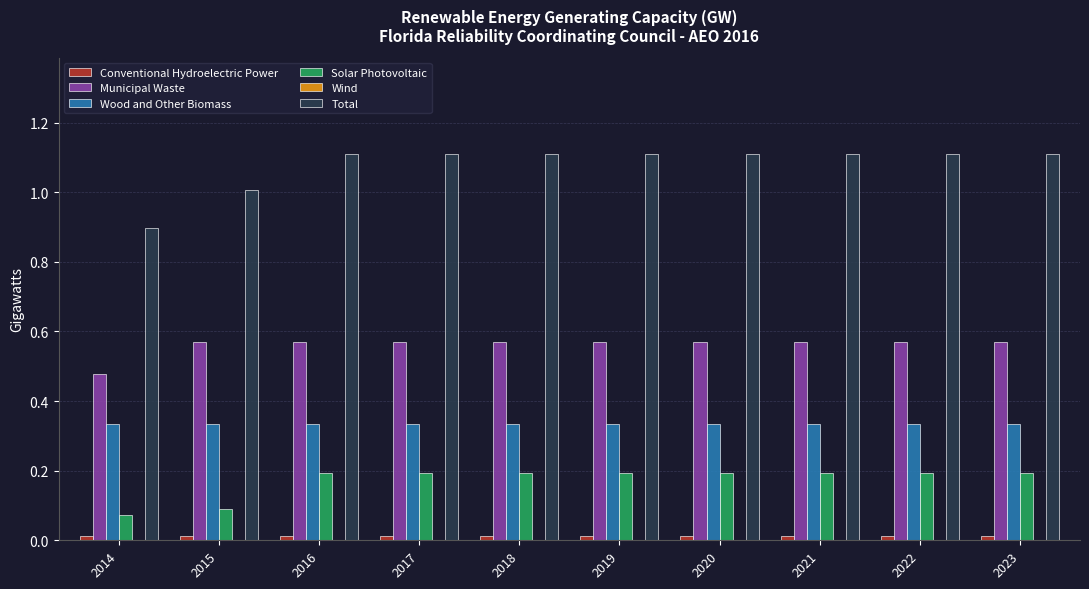

What is the maximum value for Solar Photovoltaic?

0.2